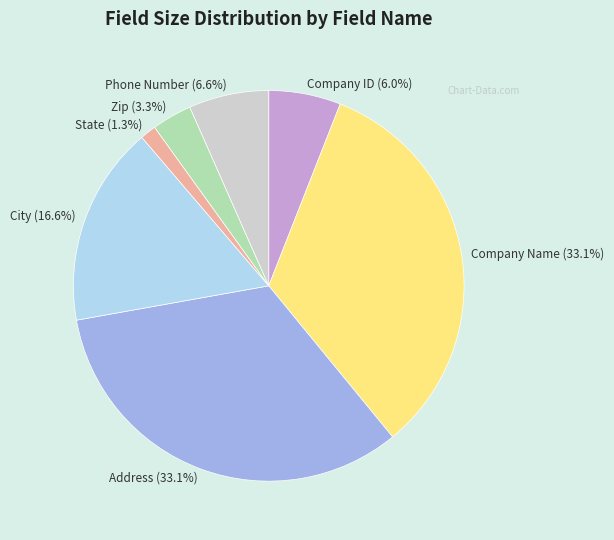

To the nearest percent, what is the average slice percentage?

14%